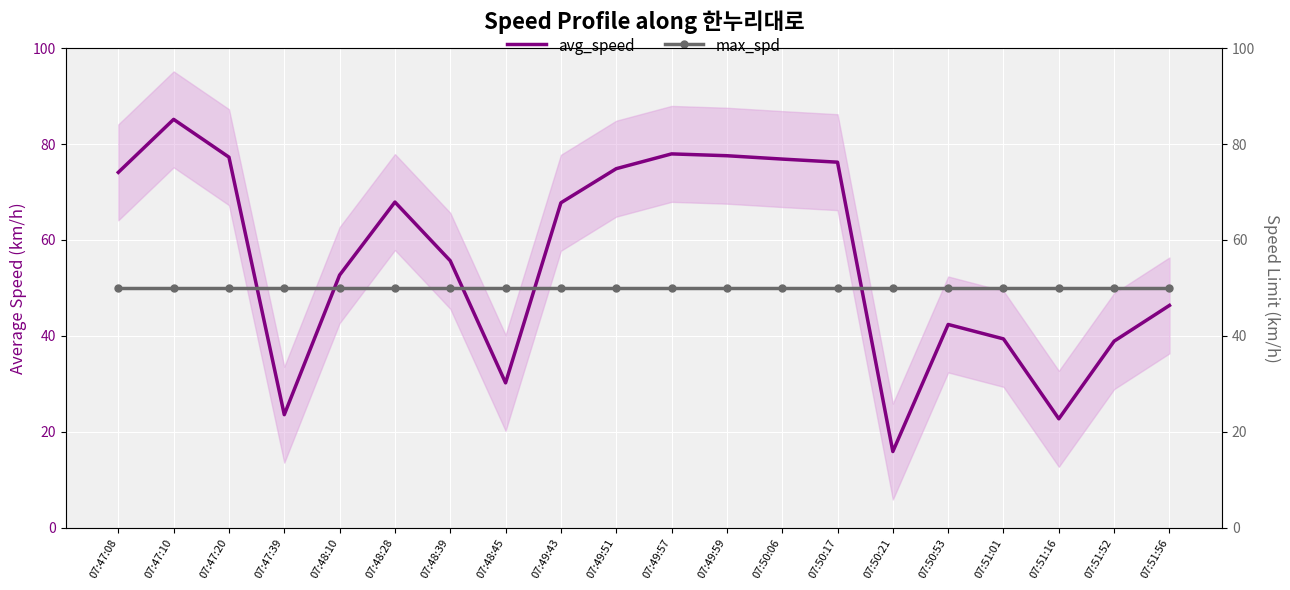

What is the difference between the highest and lowest values at 07:50:17?

26.2